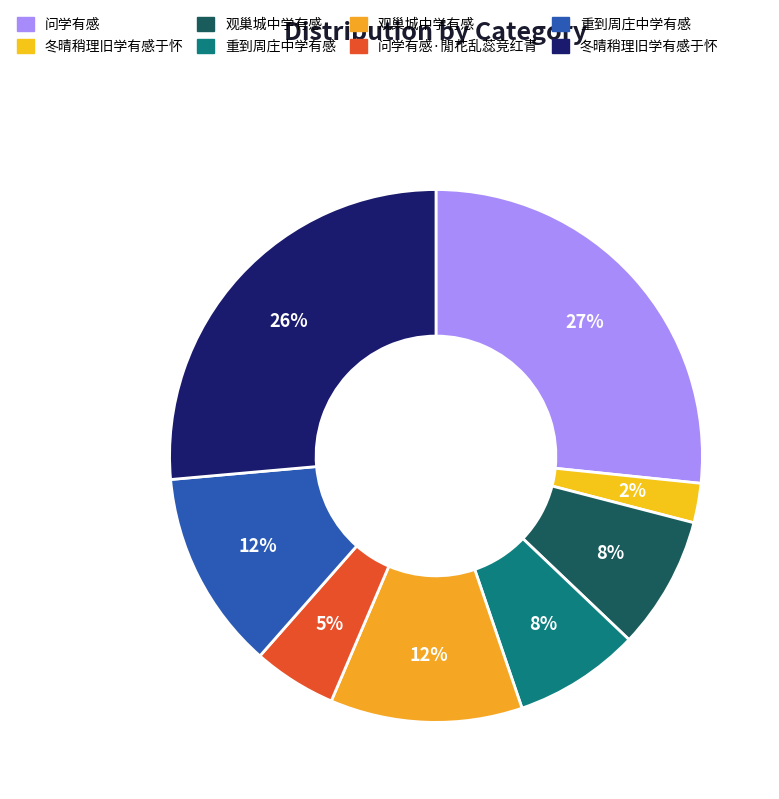

Is there a majority slice in this chart?

No